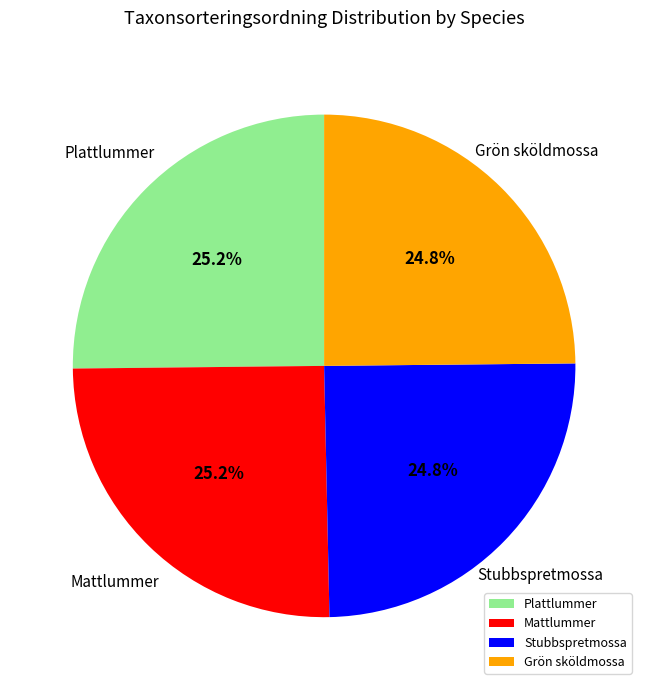

What percentage is the Plattlummer slice, to the nearest percent?

25%